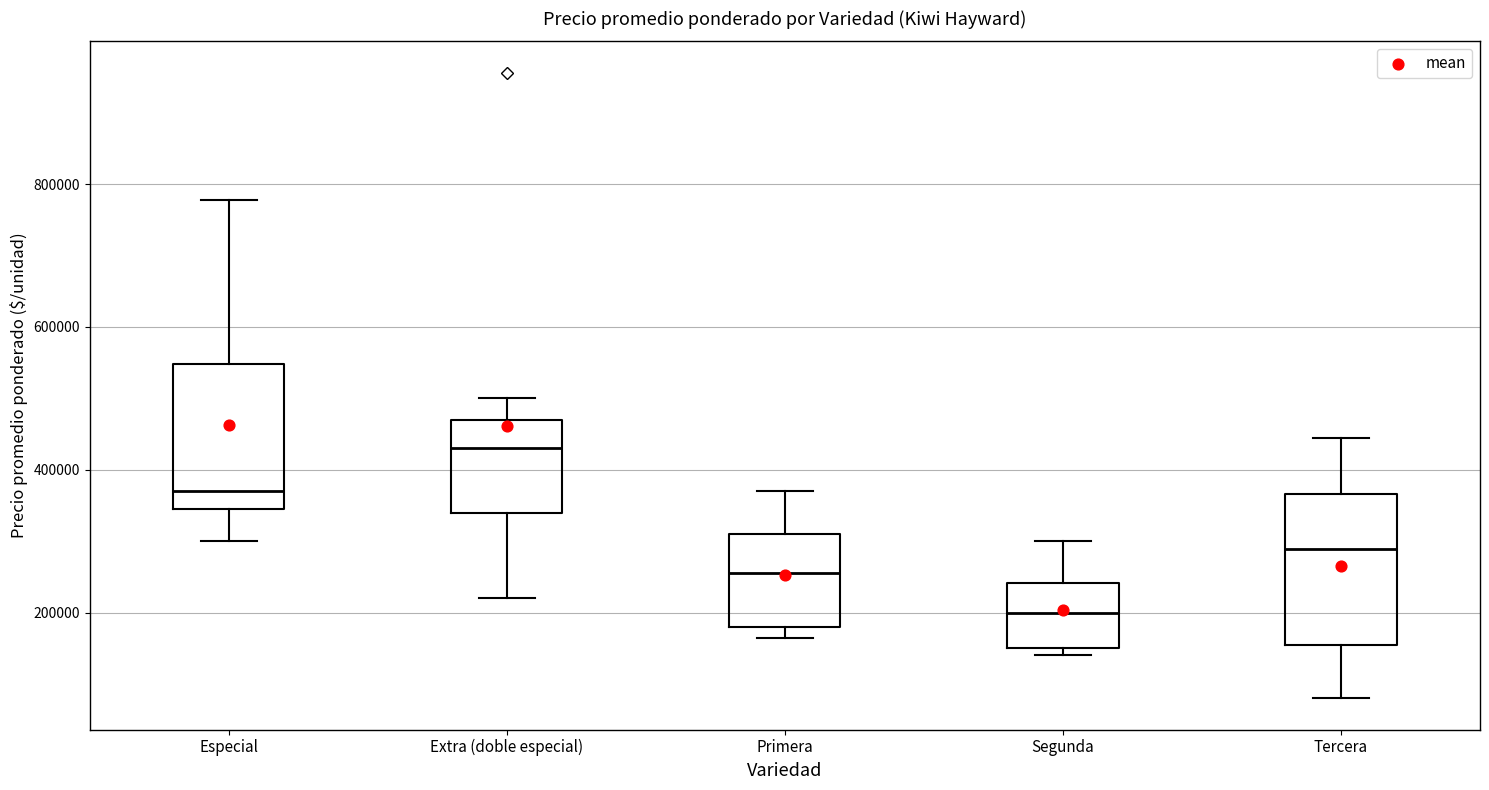

Reading left to right, read every box against the y-axis: the position of its median line, the range the box covers, and the ends of its whiskers. The values are not printed on the chart, so give them approximately, as read against the axis.

Especial: median 380000, box 340000 to 540000, whiskers 300000 to 780000
Extra (doble especial): median 440000, box 340000 to 480000, whiskers 220000 to 500000
Primera: median 260000, box 180000 to 320000, whiskers 160000 to 380000
Segunda: median 200000, box 160000 to 240000, whiskers 140000 to 300000
Tercera: median 280000, box 160000 to 360000, whiskers 80000 to 440000